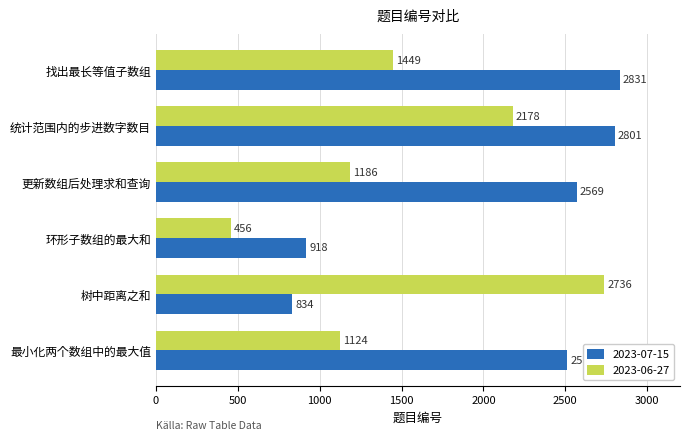

Rank the series at 树中距离之和 from lowest to highest value.

2023-07-15, 2023-06-27